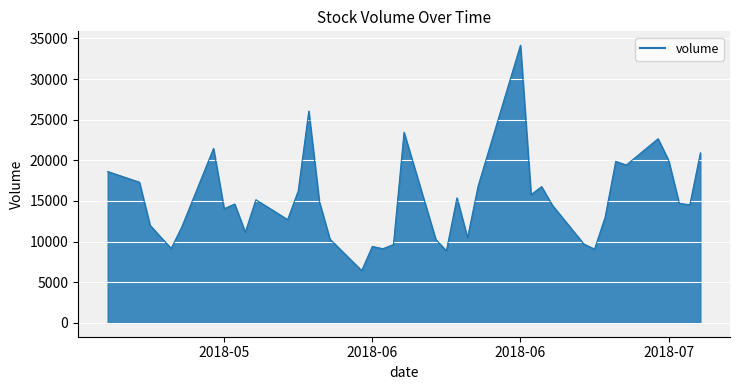

What is the minimum value shown in the chart?

6431.0